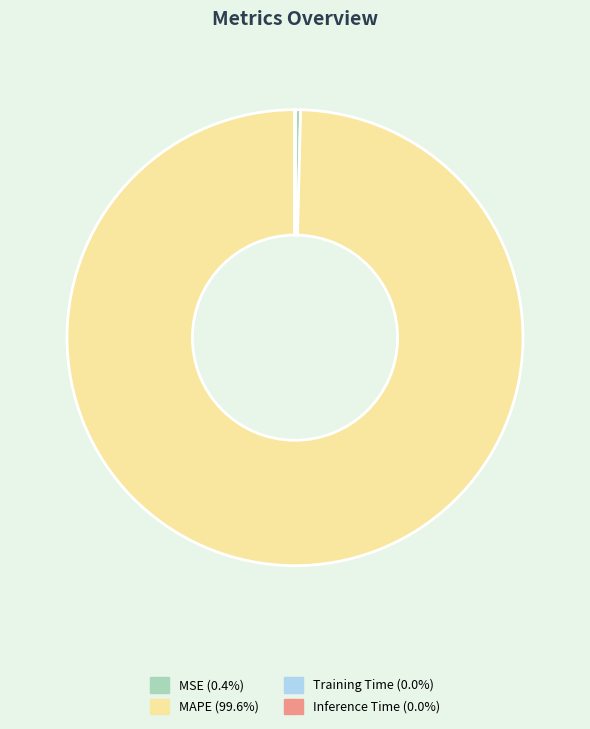

Is MAPE (99.6%) the majority of the pie?

Yes